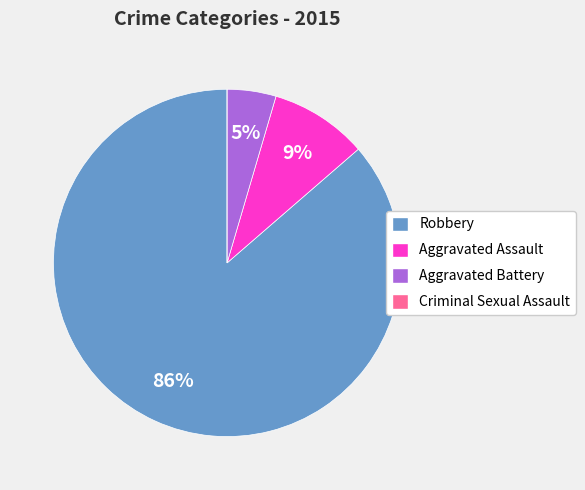

To the nearest percent, what is the difference between the largest and smallest slice percentages?

86%